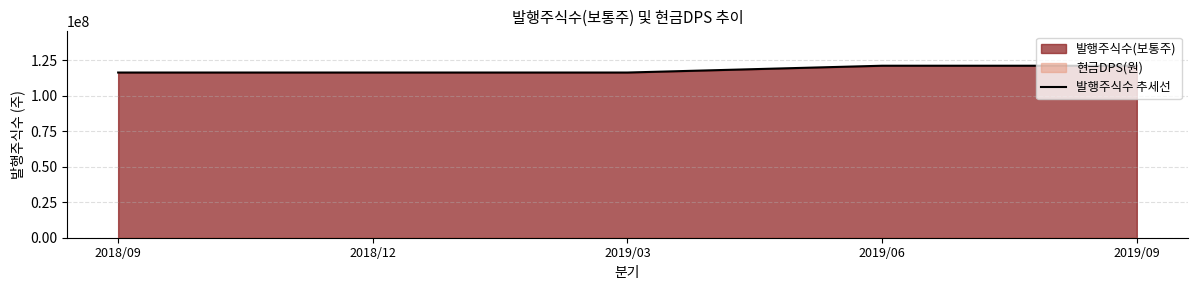

Where is the data nearest to the value 118785921?

2018/09